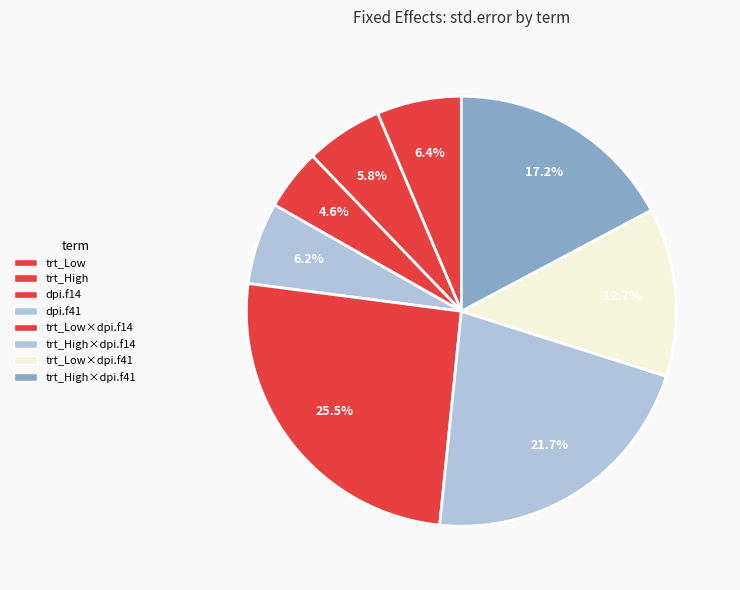

What is the smallest slice in the pie chart?

dpi.f14